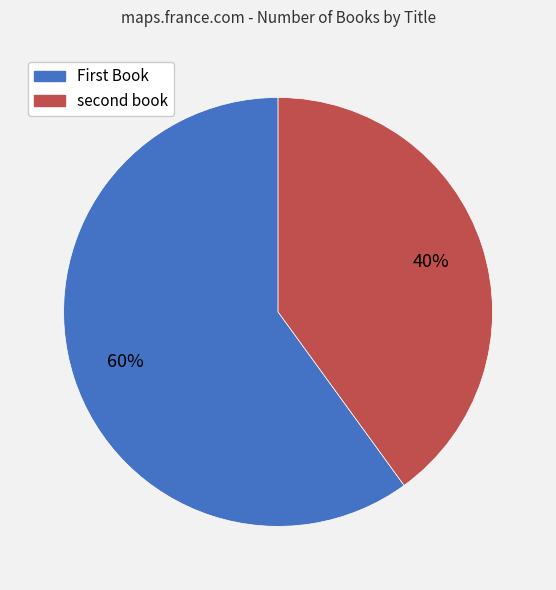

To the nearest percent, what is the average slice percentage?

50%